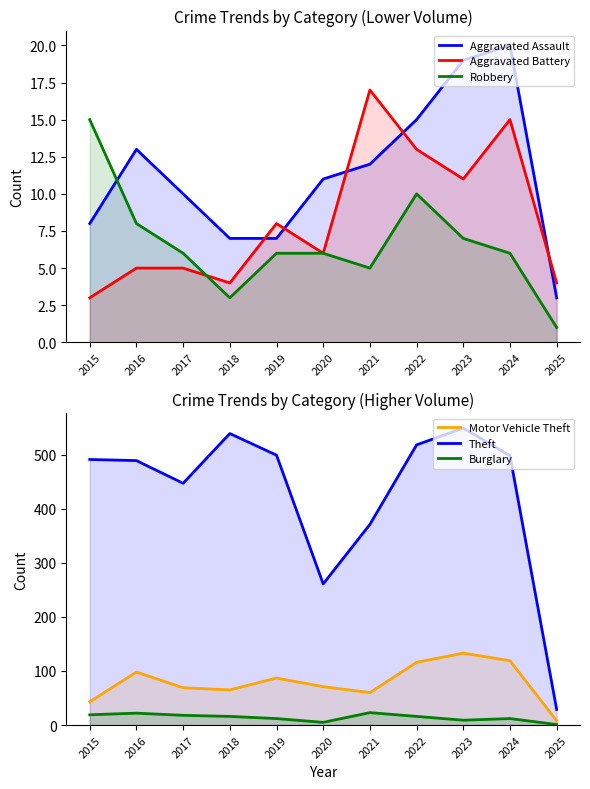

Between 2020 and 2015, which is larger?

2020